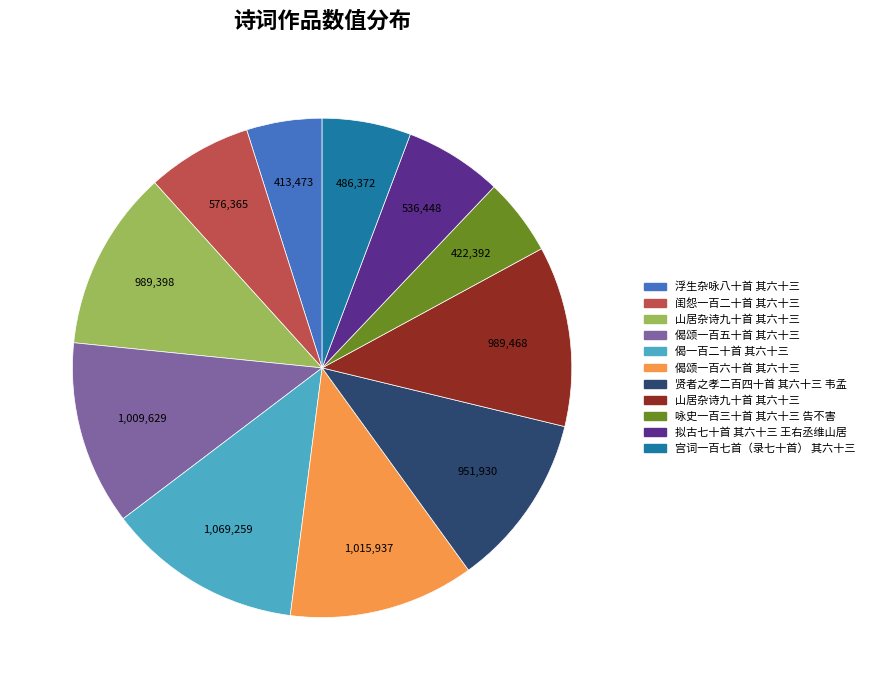

Is there any slice that represents more than half of the pie?

No